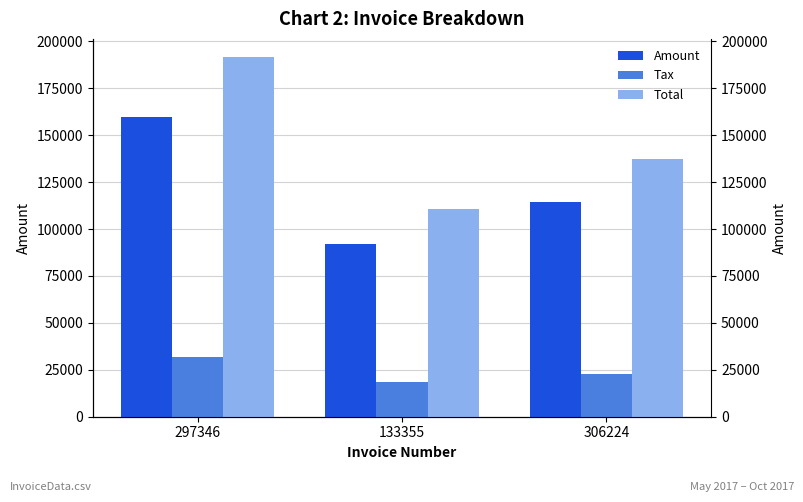

Rank the series by their average value, from lowest to highest.

Tax, Amount, Total